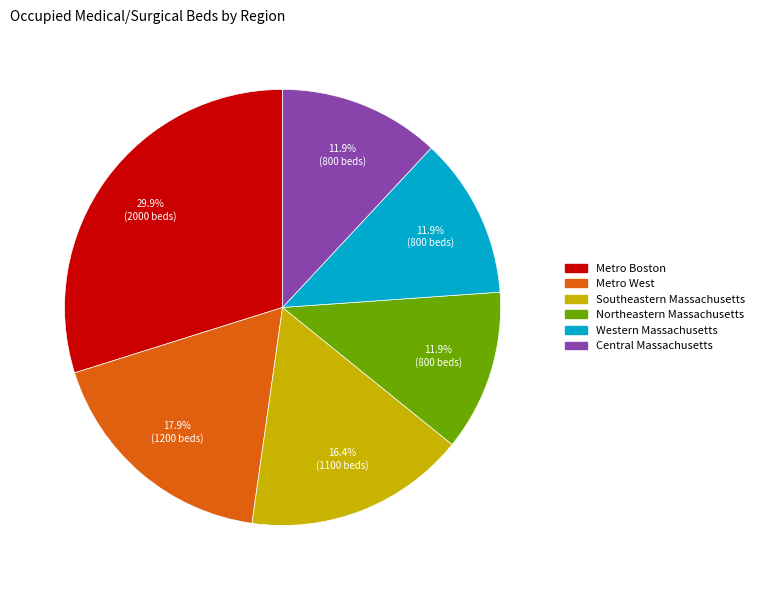

Approximately how many times larger is the value at Southeastern Massachusetts compared to Western Massachusetts?

1.4